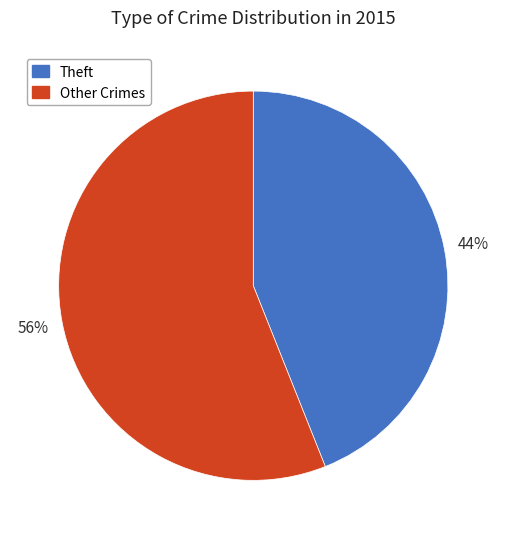

To the nearest percent, what is the difference between the largest and smallest slice percentages?

12%